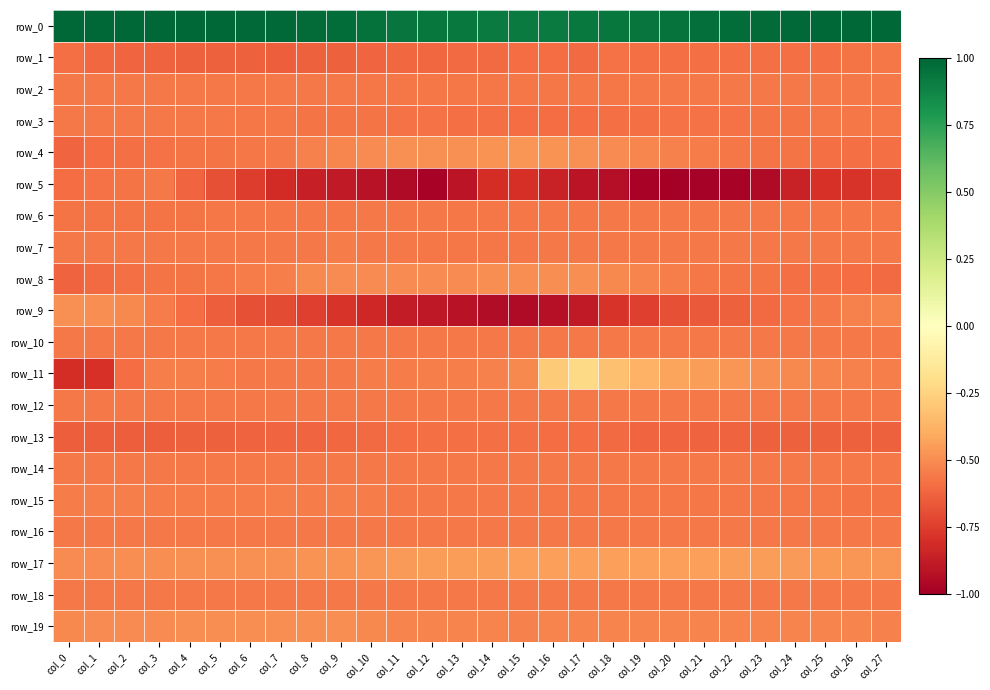

Reading left to right, what are all the values shown in this chart?

row_0: col_0=1.0	col_1=1.0	col_2=1.0	col_3=1.0	col_4=1.0	col_5=1.0	col_6=1.0	col_7=1.0	col_8=1.0	col_9=1.0	col_10=1.0	col_11=0.9	col_12=0.9	col_13=0.9	col_14=0.9	col_15=0.9	col_16=0.9	col_17=0.9	col_18=0.9	col_19=0.9	col_20=1.0	col_21=1.0	col_22=1.0	col_23=1.0	col_24=1.0	col_25=1.0	col_26=1.0	col_27=1.0
row_1: col_0=-0.6	col_1=-0.6	col_2=-0.6	col_3=-0.6	col_4=-0.6	col_5=-0.6	col_6=-0.6	col_7=-0.6	col_8=-0.6	col_9=-0.6	col_10=-0.6	col_11=-0.6	col_12=-0.6	col_13=-0.6	col_14=-0.6	col_15=-0.6	col_16=-0.6	col_17=-0.6	col_18=-0.6	col_19=-0.6	col_20=-0.6	col_21=-0.6	col_22=-0.6	col_23=-0.6	col_24=-0.6	col_25=-0.6	col_26=-0.6	col_27=-0.6
row_2: col_0=-0.6	col_1=-0.6	col_2=-0.6	col_3=-0.6	col_4=-0.6	col_5=-0.6	col_6=-0.6	col_7=-0.6	col_8=-0.6	col_9=-0.6	col_10=-0.6	col_11=-0.6	col_12=-0.6	col_13=-0.6	col_14=-0.6	col_15=-0.6	col_16=-0.6	col_17=-0.6	col_18=-0.6	col_19=-0.6	col_20=-0.6	col_21=-0.6	col_22=-0.6	col_23=-0.6	col_24=-0.6	col_25=-0.6	col_26=-0.6	col_27=-0.6
row_3: col_0=-0.6	col_1=-0.6	col_2=-0.6	col_3=-0.6	col_4=-0.6	col_5=-0.6	col_6=-0.6	col_7=-0.6	col_8=-0.6	col_9=-0.6	col_10=-0.6	col_11=-0.6	col_12=-0.6	col_13=-0.6	col_14=-0.6	col_15=-0.6	col_16=-0.6	col_17=-0.6	col_18=-0.6	col_19=-0.6	col_20=-0.6	col_21=-0.6	col_22=-0.6	col_23=-0.6	col_24=-0.6	col_25=-0.6	col_26=-0.6	col_27=-0.6
row_4: col_0=-0.6	col_1=-0.6	col_2=-0.6	col_3=-0.6	col_4=-0.6	col_5=-0.6	col_6=-0.6	col_7=-0.6	col_8=-0.5	col_9=-0.5	col_10=-0.5	col_11=-0.5	col_12=-0.5	col_13=-0.5	col_14=-0.5	col_15=-0.5	col_16=-0.5	col_17=-0.5	col_18=-0.5	col_19=-0.5	col_20=-0.5	col_21=-0.6	col_22=-0.6	col_23=-0.6	col_24=-0.6	col_25=-0.6	col_26=-0.6	col_27=-0.6
row_5: col_0=-0.6	col_1=-0.6	col_2=-0.6	col_3=-0.6	col_4=-0.6	col_5=-0.7	col_6=-0.8	col_7=-0.8	col_8=-0.9	col_9=-0.9	col_10=-0.9	col_11=-1.0	col_12=-1.0	col_13=-0.9	col_14=-0.8	col_15=-0.8	col_16=-0.9	col_17=-0.9	col_18=-0.9	col_19=-1.0	col_20=-1.0	col_21=-1.0	col_22=-1.0	col_23=-0.9	col_24=-0.9	col_25=-0.8	col_26=-0.8	col_27=-0.8
row_6: col_0=-0.6	col_1=-0.6	col_2=-0.6	col_3=-0.6	col_4=-0.6	col_5=-0.6	col_6=-0.6	col_7=-0.6	col_8=-0.6	col_9=-0.6	col_10=-0.6	col_11=-0.6	col_12=-0.6	col_13=-0.6	col_14=-0.6	col_15=-0.6	col_16=-0.6	col_17=-0.6	col_18=-0.6	col_19=-0.6	col_20=-0.6	col_21=-0.6	col_22=-0.6	col_23=-0.6	col_24=-0.6	col_25=-0.6	col_26=-0.6	col_27=-0.6
row_7: col_0=-0.6	col_1=-0.6	col_2=-0.6	col_3=-0.6	col_4=-0.6	col_5=-0.6	col_6=-0.6	col_7=-0.6	col_8=-0.6	col_9=-0.6	col_10=-0.6	col_11=-0.6	col_12=-0.6	col_13=-0.6	col_14=-0.6	col_15=-0.6	col_16=-0.6	col_17=-0.6	col_18=-0.6	col_19=-0.6	col_20=-0.6	col_21=-0.6	col_22=-0.6	col_23=-0.6	col_24=-0.6	col_25=-0.6	col_26=-0.6	col_27=-0.6
row_8: col_0=-0.6	col_1=-0.6	col_2=-0.6	col_3=-0.6	col_4=-0.6	col_5=-0.6	col_6=-0.6	col_7=-0.5	col_8=-0.5	col_9=-0.5	col_10=-0.5	col_11=-0.5	col_12=-0.5	col_13=-0.5	col_14=-0.5	col_15=-0.5	col_16=-0.5	col_17=-0.5	col_18=-0.5	col_19=-0.5	col_20=-0.5	col_21=-0.6	col_22=-0.6	col_23=-0.6	col_24=-0.6	col_25=-0.6	col_26=-0.6	col_27=-0.6
row_9: col_0=-0.5	col_1=-0.5	col_2=-0.5	col_3=-0.6	col_4=-0.6	col_5=-0.6	col_6=-0.7	col_7=-0.7	col_8=-0.7	col_9=-0.8	col_10=-0.8	col_11=-0.9	col_12=-0.9	col_13=-0.9	col_14=-0.9	col_15=-0.9	col_16=-0.9	col_17=-0.9	col_18=-0.8	col_19=-0.7	col_20=-0.7	col_21=-0.7	col_22=-0.6	col_23=-0.6	col_24=-0.6	col_25=-0.6	col_26=-0.5	col_27=-0.5
row_10: col_0=-0.6	col_1=-0.6	col_2=-0.6	col_3=-0.6	col_4=-0.6	col_5=-0.6	col_6=-0.6	col_7=-0.6	col_8=-0.6	col_9=-0.6	col_10=-0.6	col_11=-0.6	col_12=-0.6	col_13=-0.6	col_14=-0.6	col_15=-0.6	col_16=-0.6	col_17=-0.6	col_18=-0.6	col_19=-0.6	col_20=-0.6	col_21=-0.6	col_22=-0.6	col_23=-0.6	col_24=-0.6	col_25=-0.6	col_26=-0.6	col_27=-0.6
row_11: col_0=-0.8	col_1=-0.8	col_2=-0.6	col_3=-0.5	col_4=-0.5	col_5=-0.5	col_6=-0.6	col_7=-0.6	col_8=-0.6	col_9=-0.6	col_10=-0.6	col_11=-0.6	col_12=-0.5	col_13=-0.5	col_14=-0.5	col_15=-0.5	col_16=-0.3	col_17=-0.2	col_18=-0.3	col_19=-0.4	col_20=-0.4	col_21=-0.5	col_22=-0.5	col_23=-0.5	col_24=-0.5	col_25=-0.5	col_26=-0.5	col_27=-0.5
row_12: col_0=-0.6	col_1=-0.6	col_2=-0.6	col_3=-0.6	col_4=-0.6	col_5=-0.6	col_6=-0.6	col_7=-0.6	col_8=-0.6	col_9=-0.6	col_10=-0.6	col_11=-0.6	col_12=-0.6	col_13=-0.6	col_14=-0.6	col_15=-0.6	col_16=-0.6	col_17=-0.6	col_18=-0.6	col_19=-0.6	col_20=-0.6	col_21=-0.6	col_22=-0.6	col_23=-0.6	col_24=-0.6	col_25=-0.6	col_26=-0.6	col_27=-0.6
row_13: col_0=-0.6	col_1=-0.6	col_2=-0.6	col_3=-0.6	col_4=-0.6	col_5=-0.6	col_6=-0.6	col_7=-0.6	col_8=-0.6	col_9=-0.6	col_10=-0.6	col_11=-0.6	col_12=-0.6	col_13=-0.6	col_14=-0.6	col_15=-0.6	col_16=-0.6	col_17=-0.6	col_18=-0.6	col_19=-0.6	col_20=-0.6	col_21=-0.6	col_22=-0.6	col_23=-0.6	col_24=-0.6	col_25=-0.6	col_26=-0.6	col_27=-0.6
row_14: col_0=-0.6	col_1=-0.6	col_2=-0.6	col_3=-0.6	col_4=-0.6	col_5=-0.6	col_6=-0.6	col_7=-0.6	col_8=-0.6	col_9=-0.6	col_10=-0.6	col_11=-0.6	col_12=-0.6	col_13=-0.6	col_14=-0.6	col_15=-0.6	col_16=-0.6	col_17=-0.6	col_18=-0.6	col_19=-0.6	col_20=-0.6	col_21=-0.6	col_22=-0.6	col_23=-0.6	col_24=-0.6	col_25=-0.6	col_26=-0.6	col_27=-0.6
row_15: col_0=-0.5	col_1=-0.5	col_2=-0.5	col_3=-0.5	col_4=-0.5	col_5=-0.5	col_6=-0.6	col_7=-0.5	col_8=-0.5	col_9=-0.5	col_10=-0.6	col_11=-0.6	col_12=-0.6	col_13=-0.6	col_14=-0.6	col_15=-0.6	col_16=-0.6	col_17=-0.6	col_18=-0.6	col_19=-0.6	col_20=-0.6	col_21=-0.6	col_22=-0.6	col_23=-0.6	col_24=-0.6	col_25=-0.6	col_26=-0.6	col_27=-0.6
row_16: col_0=-0.6	col_1=-0.6	col_2=-0.6	col_3=-0.6	col_4=-0.6	col_5=-0.6	col_6=-0.6	col_7=-0.6	col_8=-0.6	col_9=-0.6	col_10=-0.6	col_11=-0.6	col_12=-0.6	col_13=-0.6	col_14=-0.6	col_15=-0.6	col_16=-0.6	col_17=-0.6	col_18=-0.6	col_19=-0.6	col_20=-0.6	col_21=-0.6	col_22=-0.6	col_23=-0.6	col_24=-0.6	col_25=-0.6	col_26=-0.6	col_27=-0.6
row_17: col_0=-0.5	col_1=-0.5	col_2=-0.5	col_3=-0.5	col_4=-0.5	col_5=-0.5	col_6=-0.5	col_7=-0.5	col_8=-0.5	col_9=-0.5	col_10=-0.5	col_11=-0.5	col_12=-0.5	col_13=-0.4	col_14=-0.4	col_15=-0.4	col_16=-0.4	col_17=-0.4	col_18=-0.4	col_19=-0.4	col_20=-0.4	col_21=-0.4	col_22=-0.4	col_23=-0.5	col_24=-0.5	col_25=-0.5	col_26=-0.5	col_27=-0.5
row_18: col_0=-0.6	col_1=-0.6	col_2=-0.6	col_3=-0.6	col_4=-0.6	col_5=-0.6	col_6=-0.6	col_7=-0.6	col_8=-0.6	col_9=-0.6	col_10=-0.6	col_11=-0.6	col_12=-0.6	col_13=-0.6	col_14=-0.6	col_15=-0.6	col_16=-0.6	col_17=-0.6	col_18=-0.6	col_19=-0.6	col_20=-0.6	col_21=-0.6	col_22=-0.6	col_23=-0.6	col_24=-0.6	col_25=-0.6	col_26=-0.6	col_27=-0.6
row_19: col_0=-0.5	col_1=-0.5	col_2=-0.5	col_3=-0.5	col_4=-0.5	col_5=-0.5	col_6=-0.5	col_7=-0.5	col_8=-0.5	col_9=-0.5	col_10=-0.5	col_11=-0.5	col_12=-0.5	col_13=-0.5	col_14=-0.5	col_15=-0.5	col_16=-0.5	col_17=-0.5	col_18=-0.5	col_19=-0.5	col_20=-0.5	col_21=-0.5	col_22=-0.5	col_23=-0.5	col_24=-0.5	col_25=-0.5	col_26=-0.5	col_27=-0.5